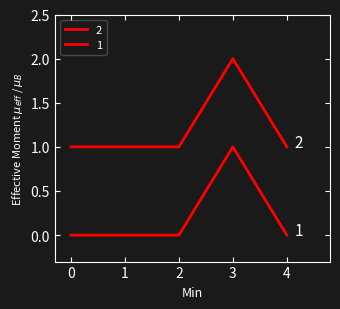

How many lines are shown in the chart?

2